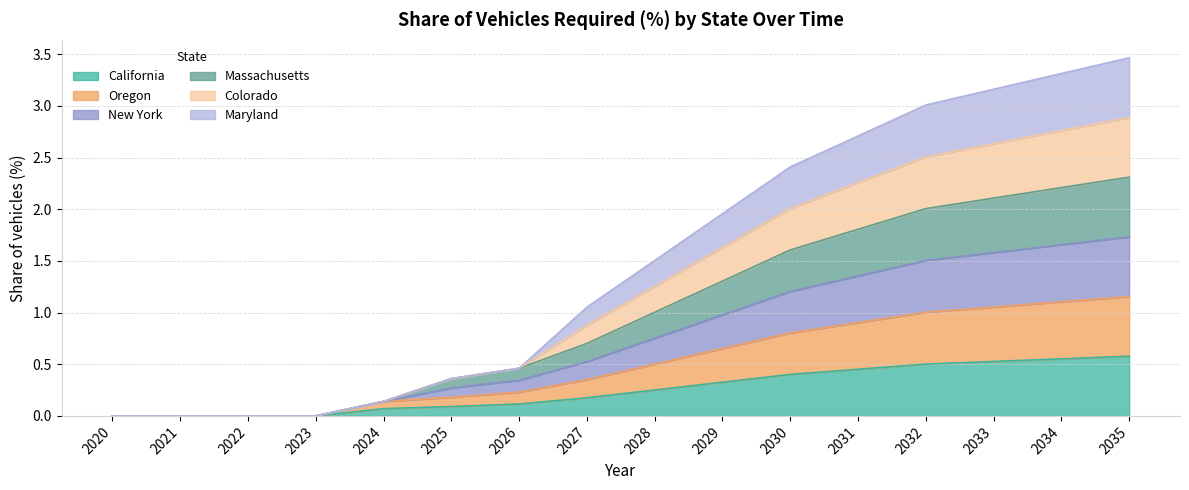

True or false: Colorado has more than 1 points higher than both neighbors.

False